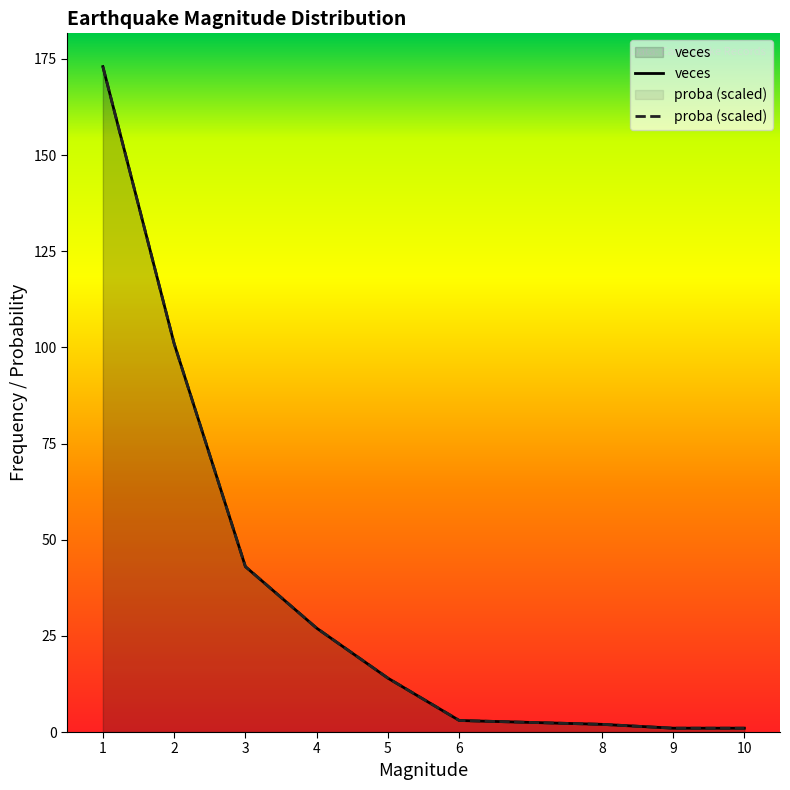

Is the value of veces at 5 greater than the value of proba at 5?

No